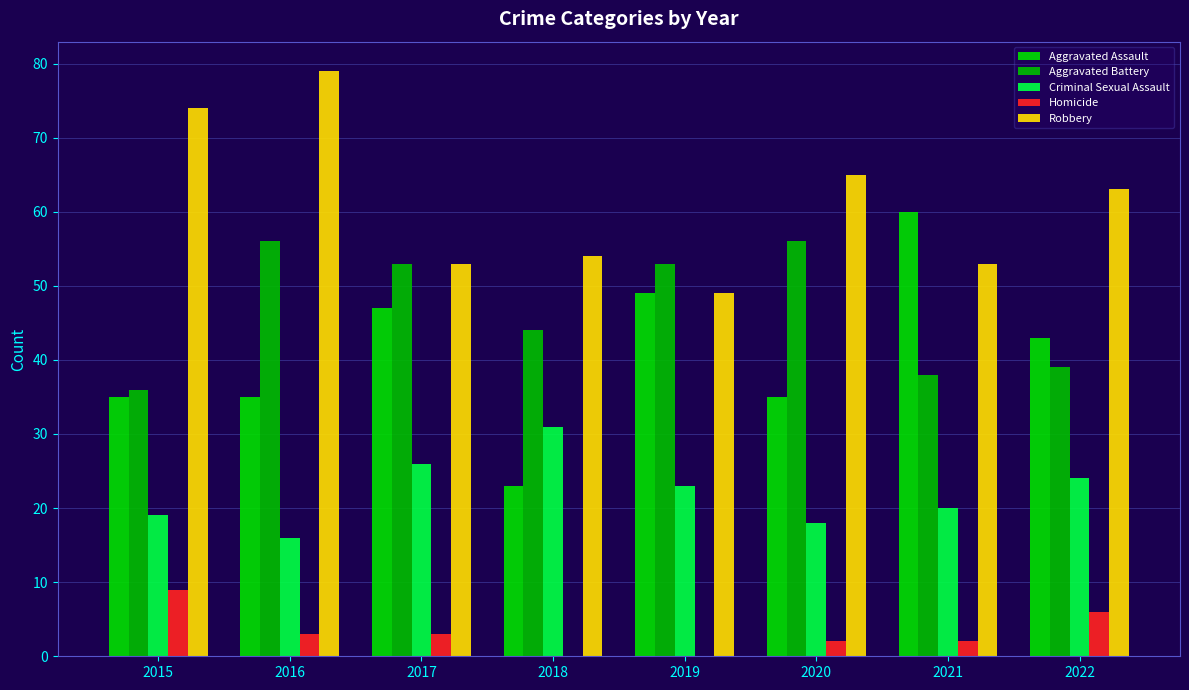

Reading left to right, transcribe all the data shown in this chart.

Aggravated Assault: 2015=35	2016=35	2017=47	2018=23	2019=49	2020=35	2021=60	2022=43
Aggravated Battery: 2015=36	2016=56	2017=53	2018=44	2019=53	2020=56	2021=38	2022=39
Criminal Sexual Assault: 2015=19	2016=16	2017=26	2018=31	2019=23	2020=18	2021=20	2022=24
Homicide: 2015=9	2016=3	2017=3	2018=0	2019=0	2020=2	2021=2	2022=6
Robbery: 2015=74	2016=79	2017=53	2018=54	2019=49	2020=65	2021=53	2022=63